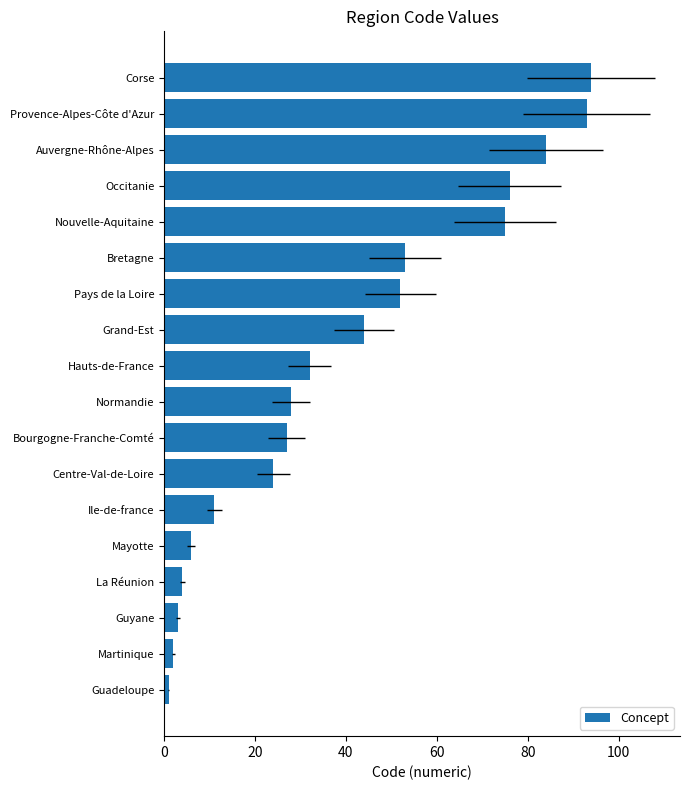

What is the greatest value displayed?

94